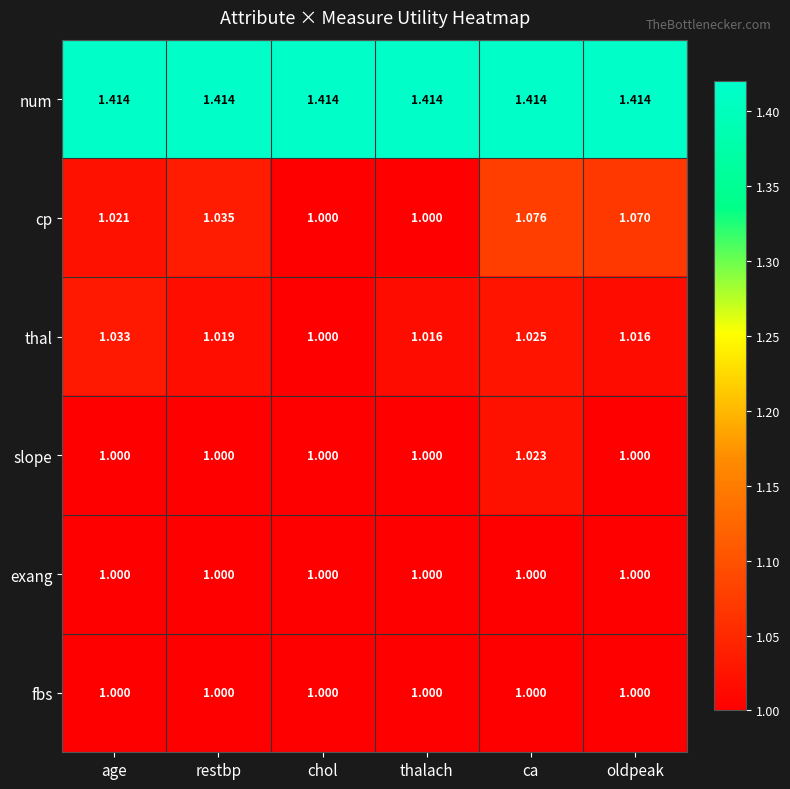

At how many categories does at least one series exceed 1?

6